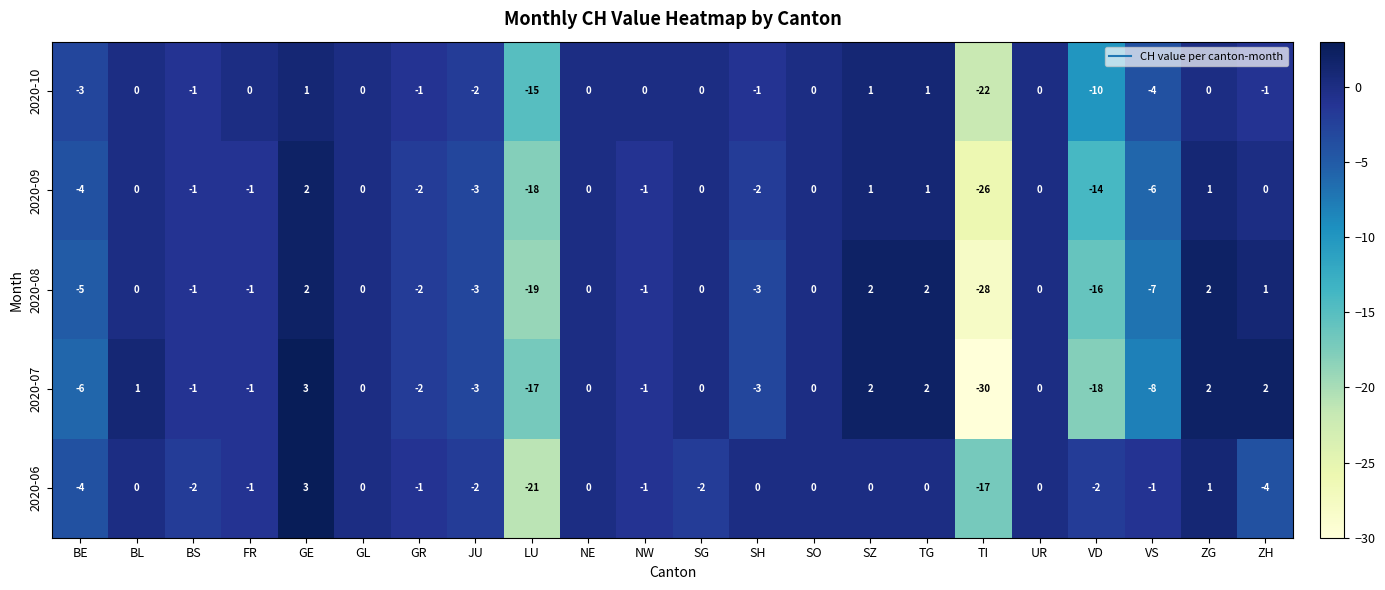

Which category has the highest value in the 2020-09 series?

GE